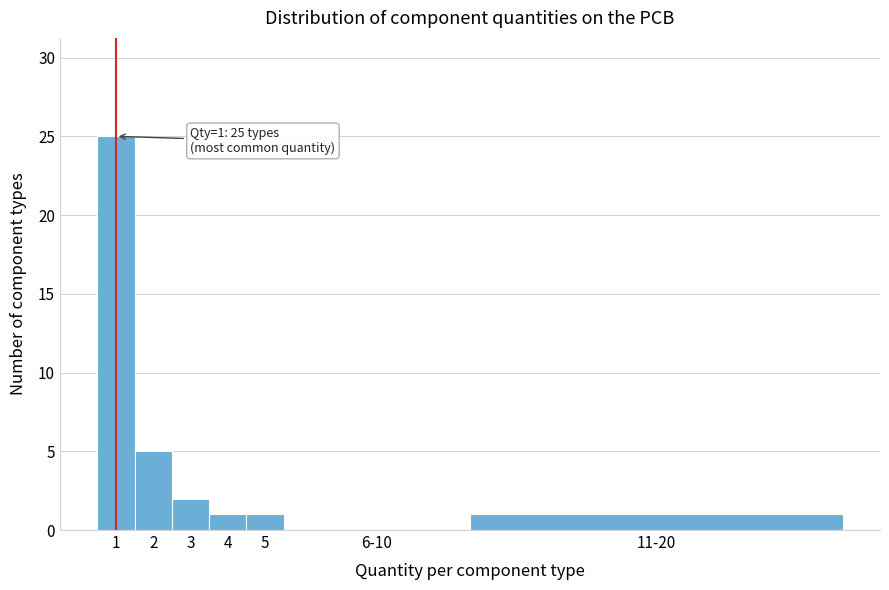

Reading right to left, what are all the values shown in this chart?

11-20=1	6-10=0	5=1	4=1	3=2	2=5	1=25